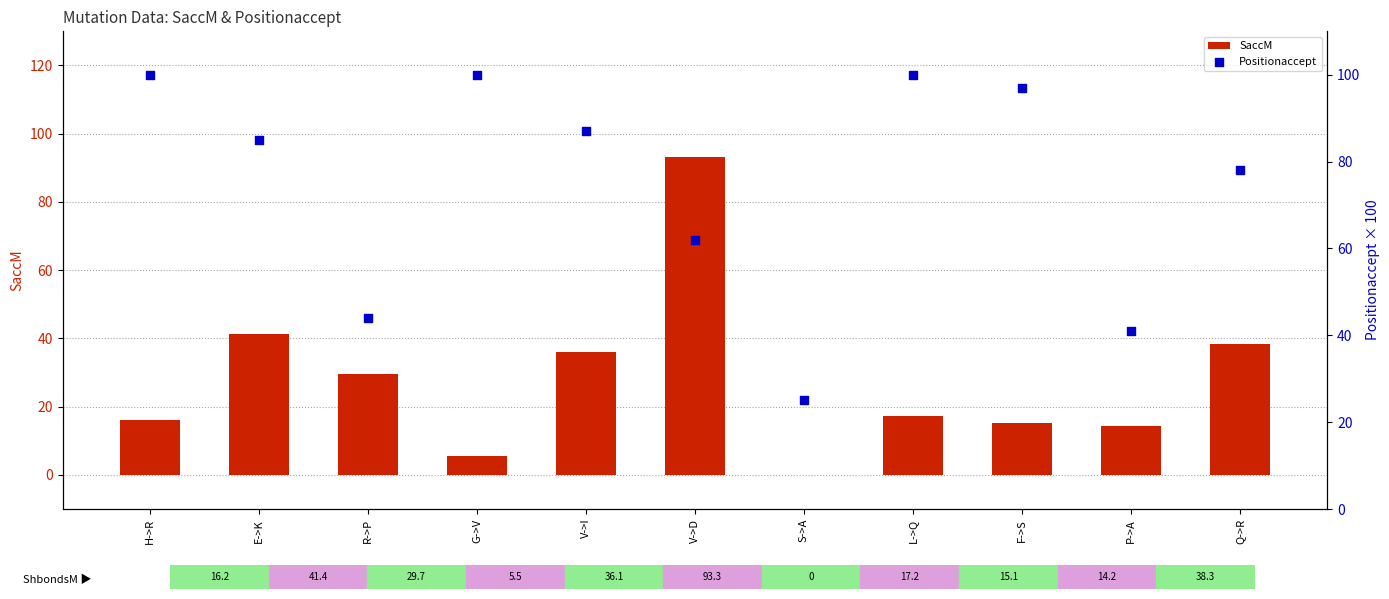

Which series has the widest spread of Y values?

SaccM